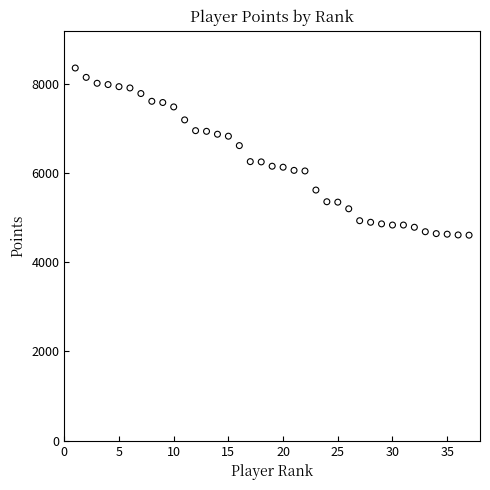

What is the range of X values (max minus min)?

36